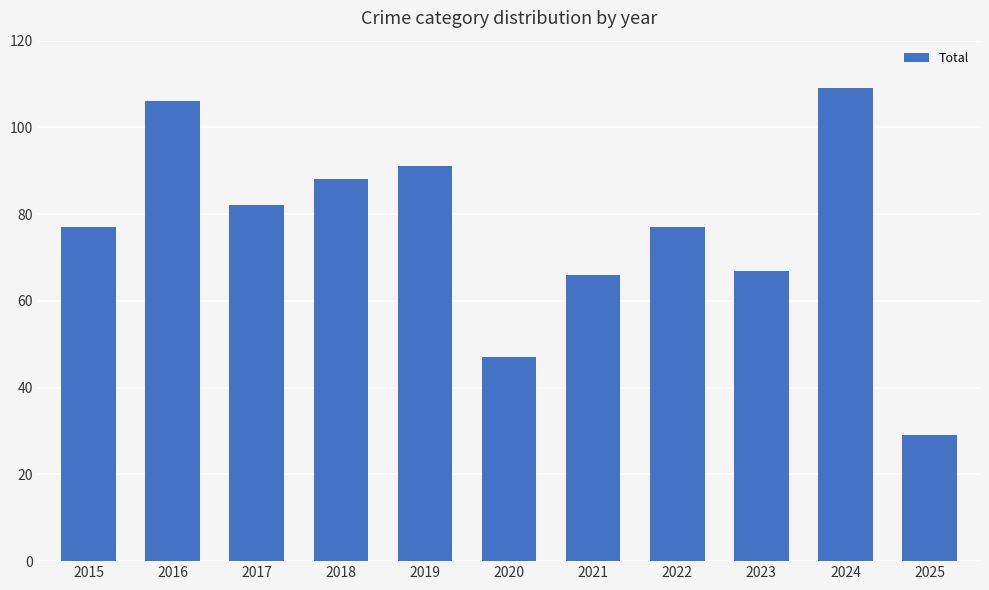

What is the change in value from 2017 to 2024?

+27